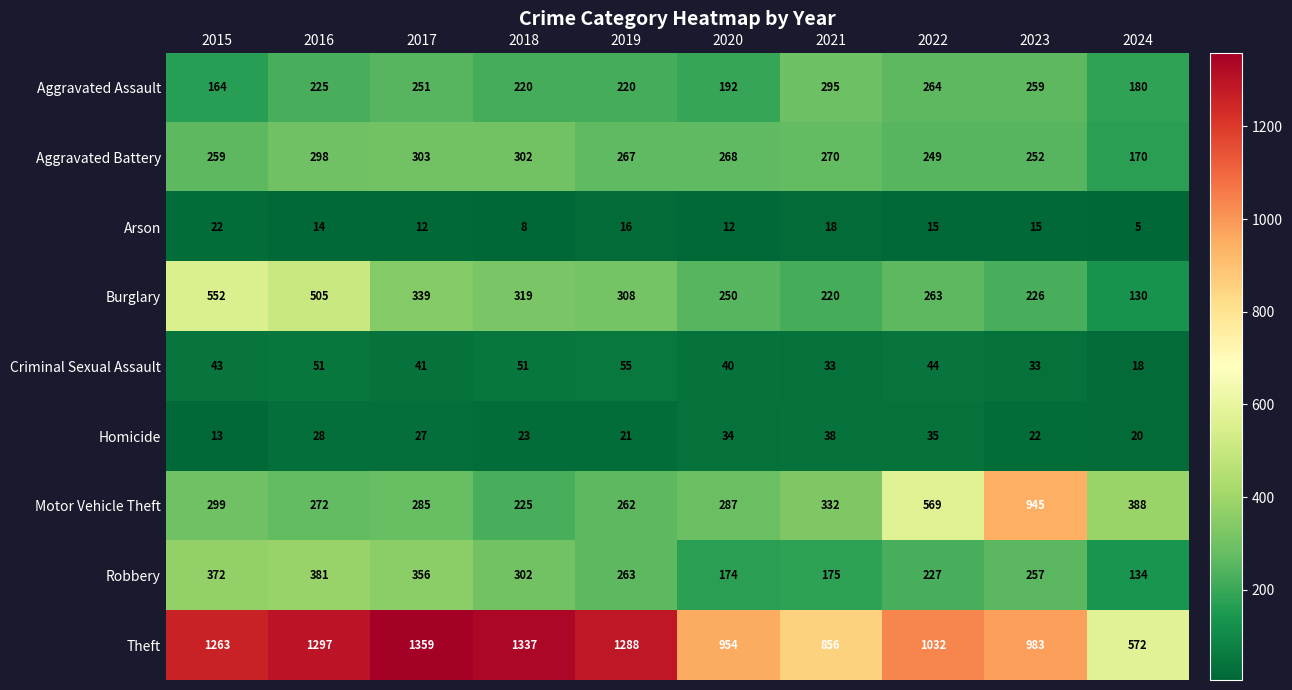

How many data points in Robbery are less than 263?

5